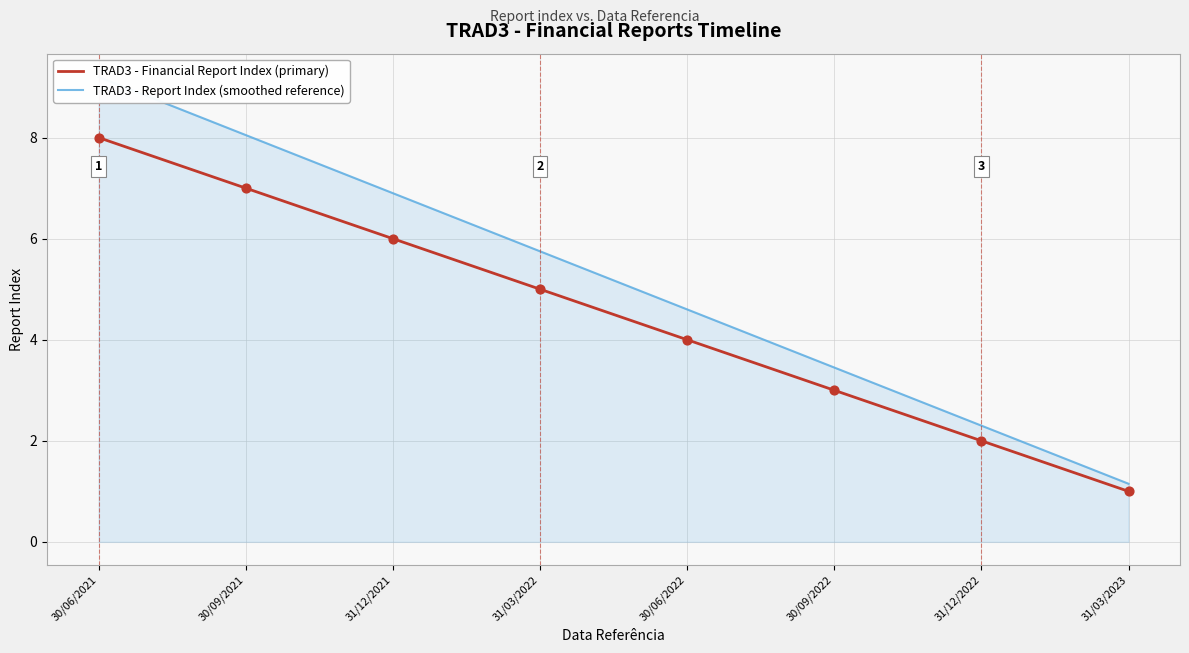

What is the total value across all series at 30/09/2022?

6.4